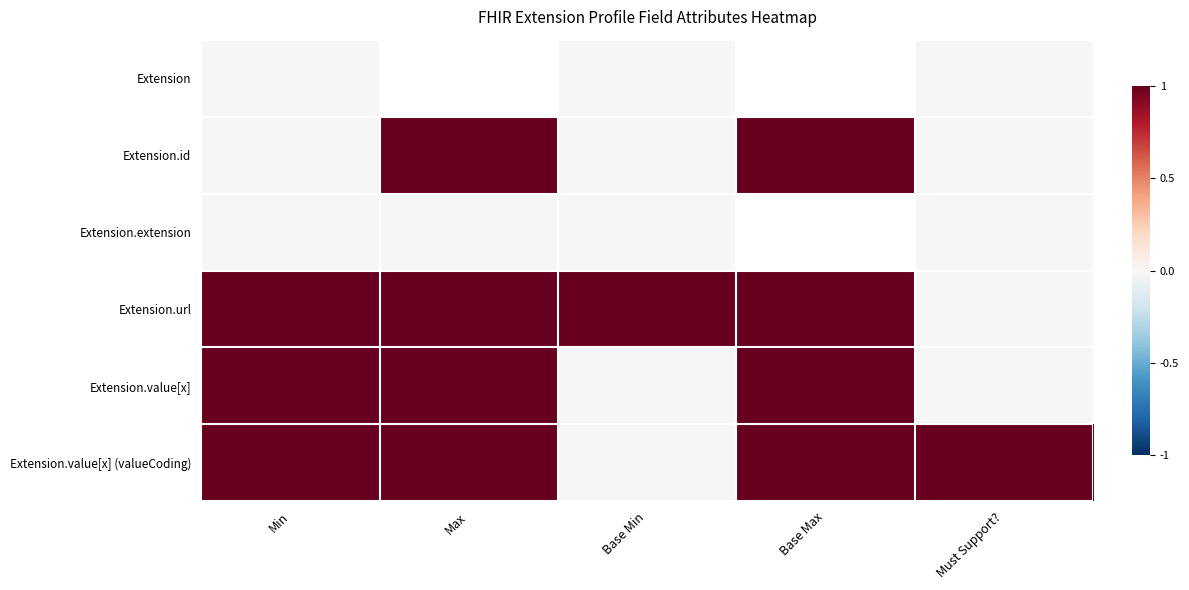

At how many categories does at least one series exceed 0?

5